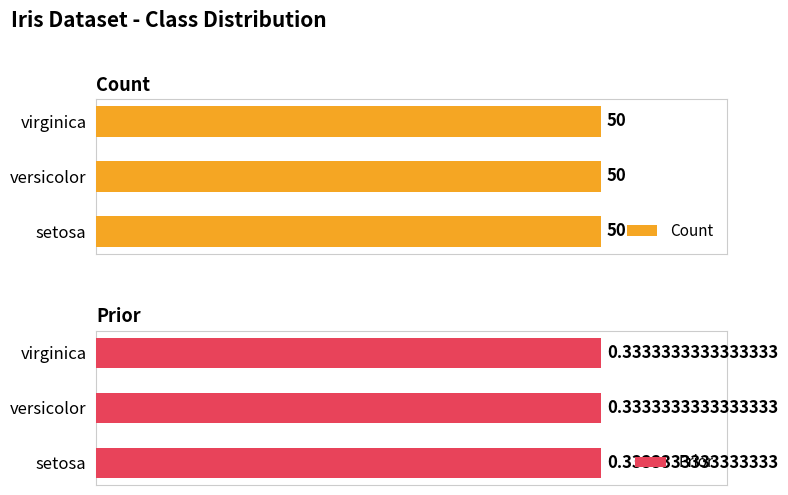

Rank the series at setosa from lowest to highest value.

Prior, Count